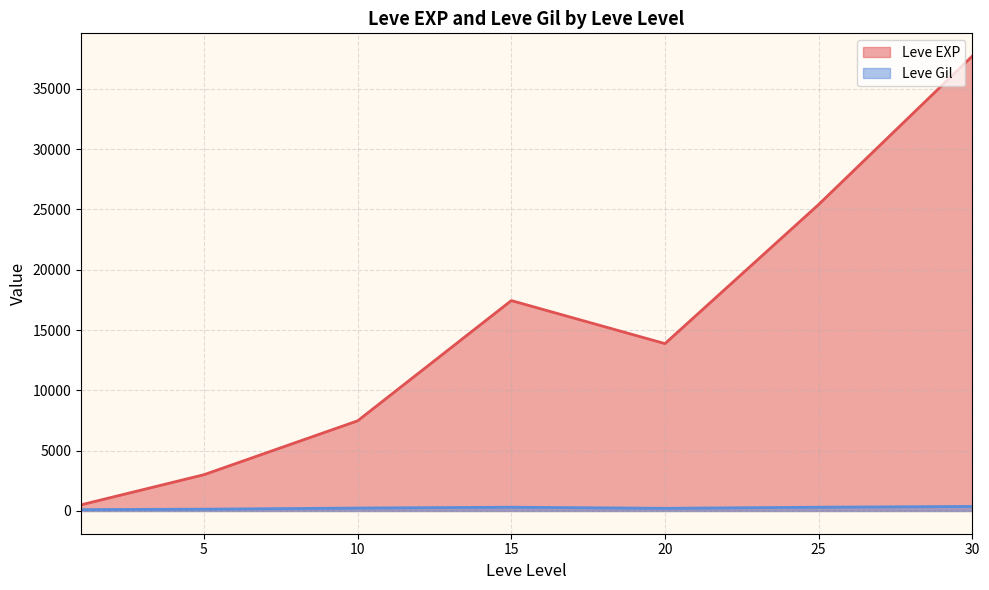

Does the chart display data point markers on the line(s)?

No